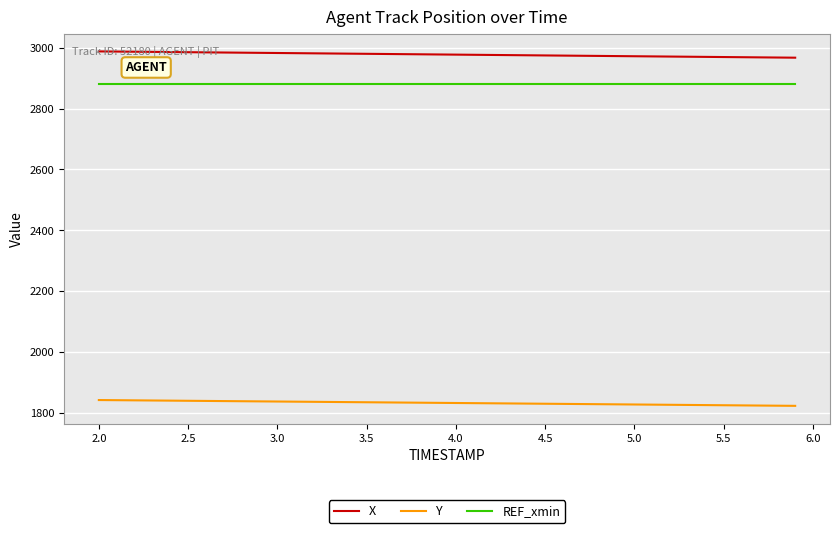

Is this an area chart (filled region under the line)?

No